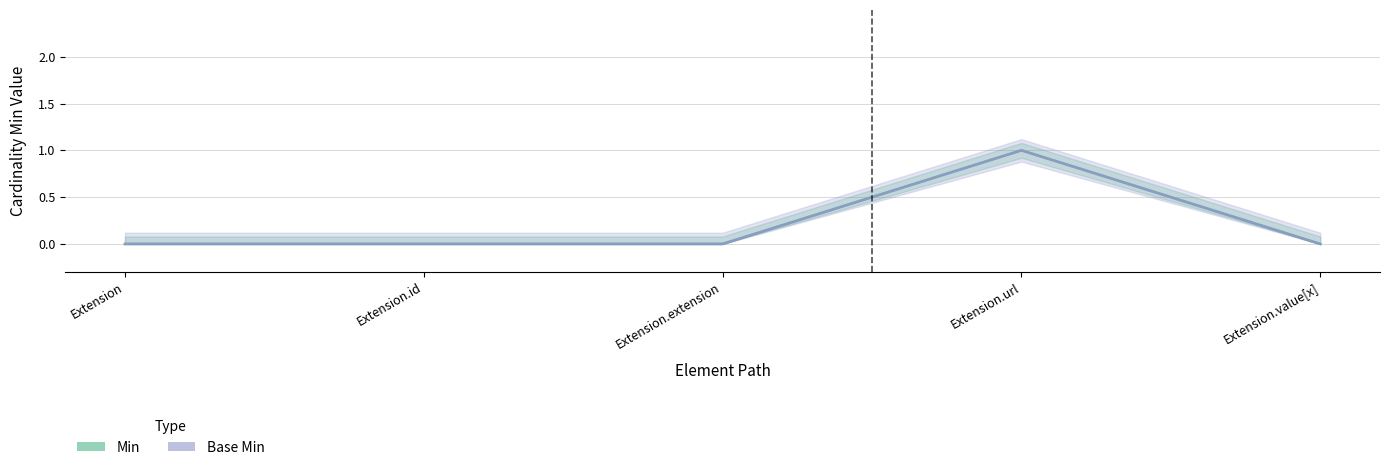

At which label does Base Min reach its minimum?

Extension